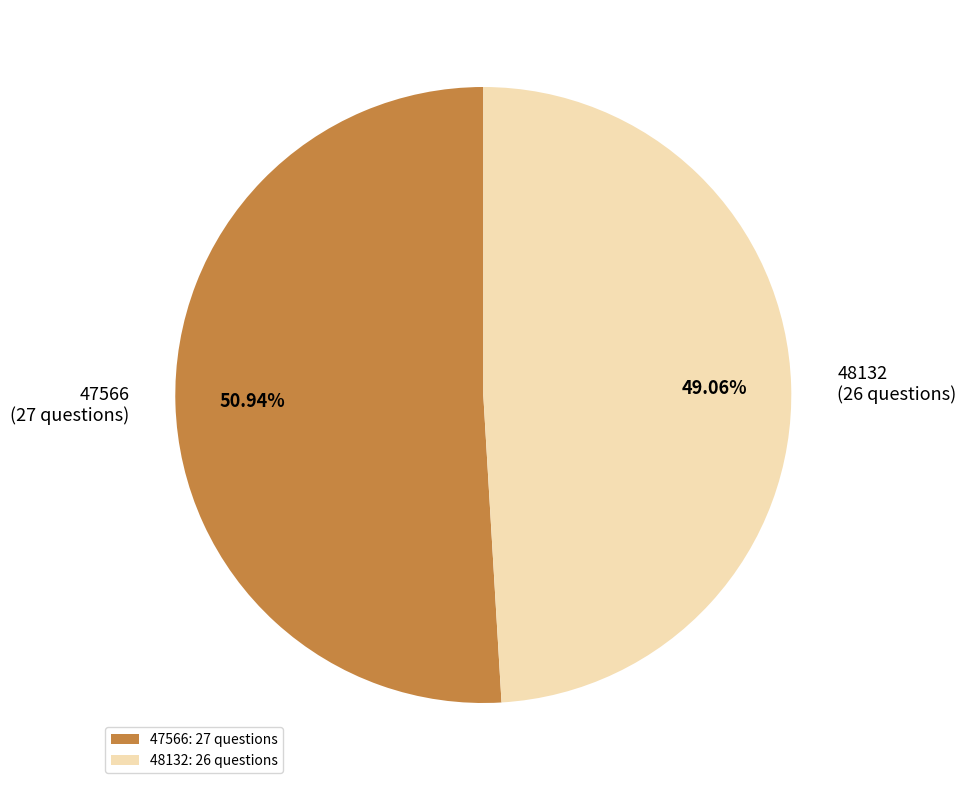

To the nearest percent, what portion does 48132 represent?

49%